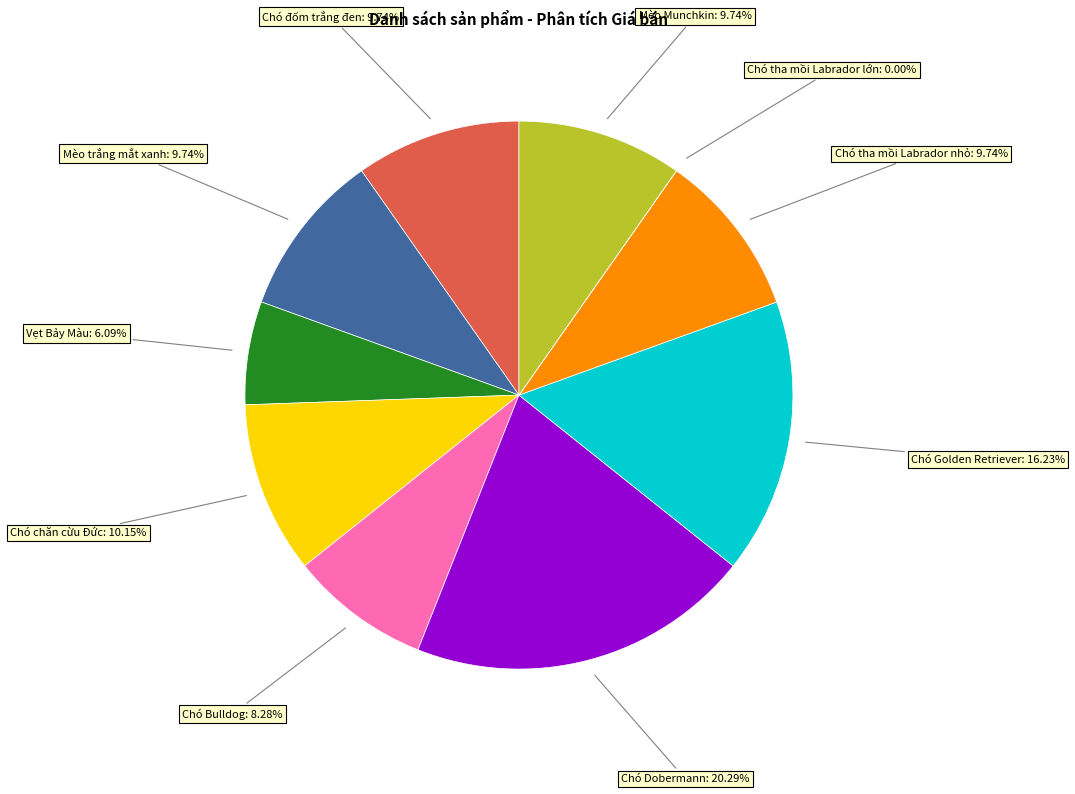

To the nearest percent, what percentage of the pie is Mèo trắng mắt xanh?

10%